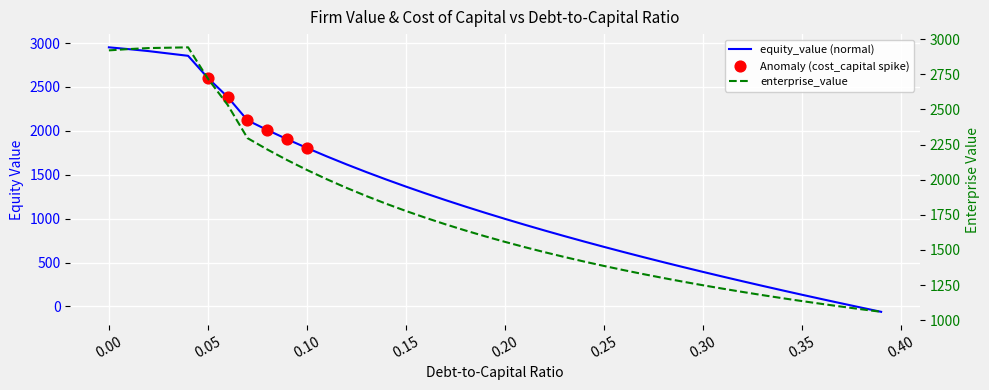

Which series contains the lowest Y value?

equity_value